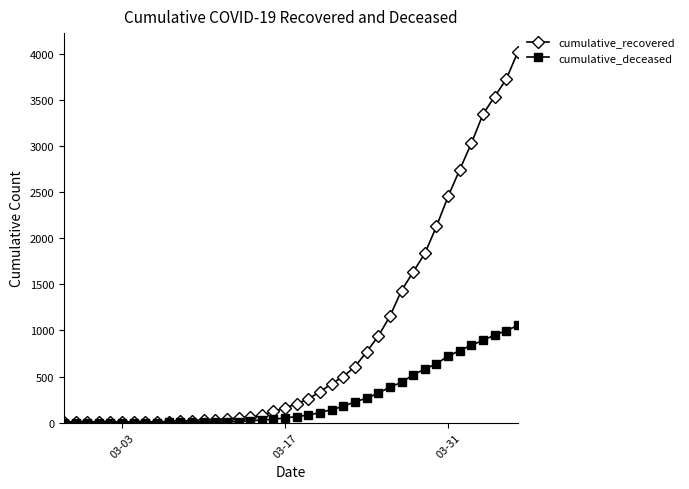

Which series has the widest spread of values?

cumulative_recovered